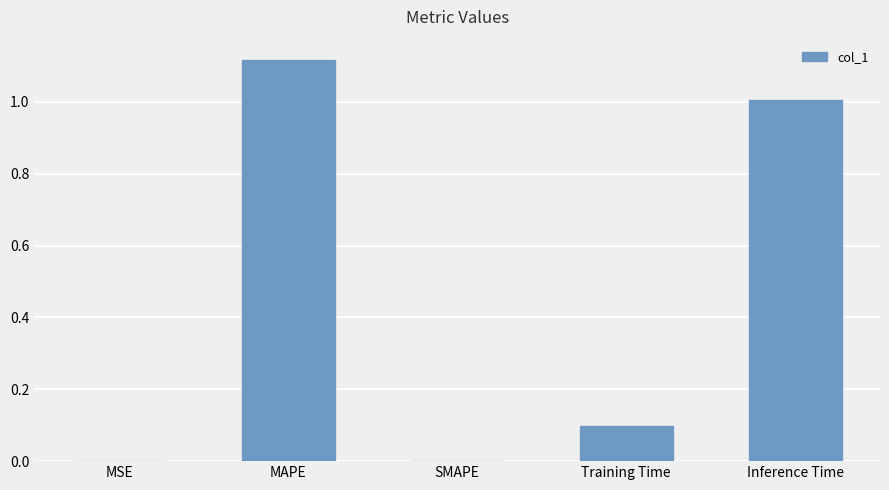

What is the sum of all values?

2.2